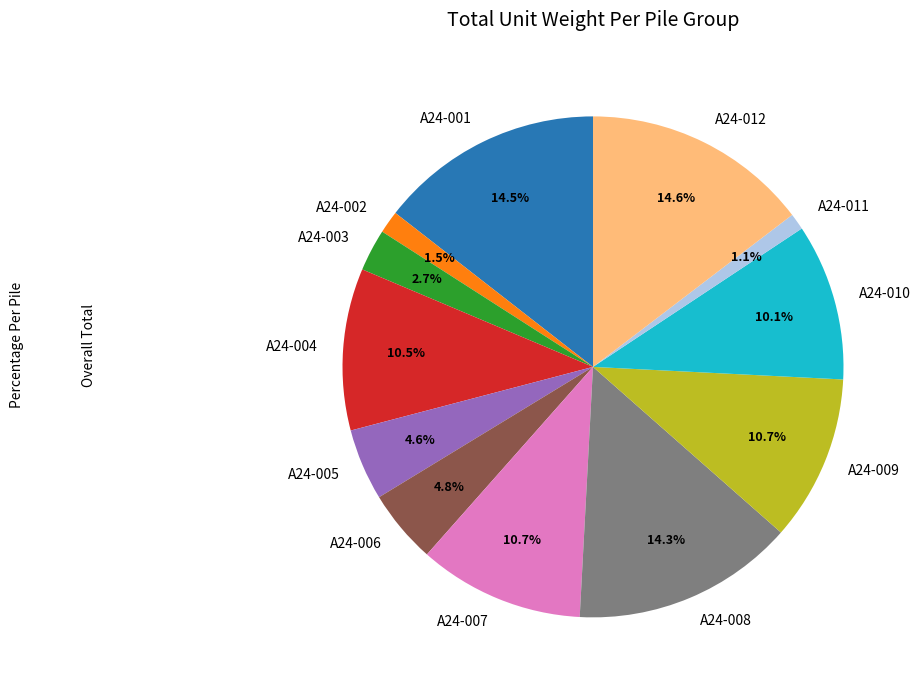

Is A24-001 the majority of the pie?

No